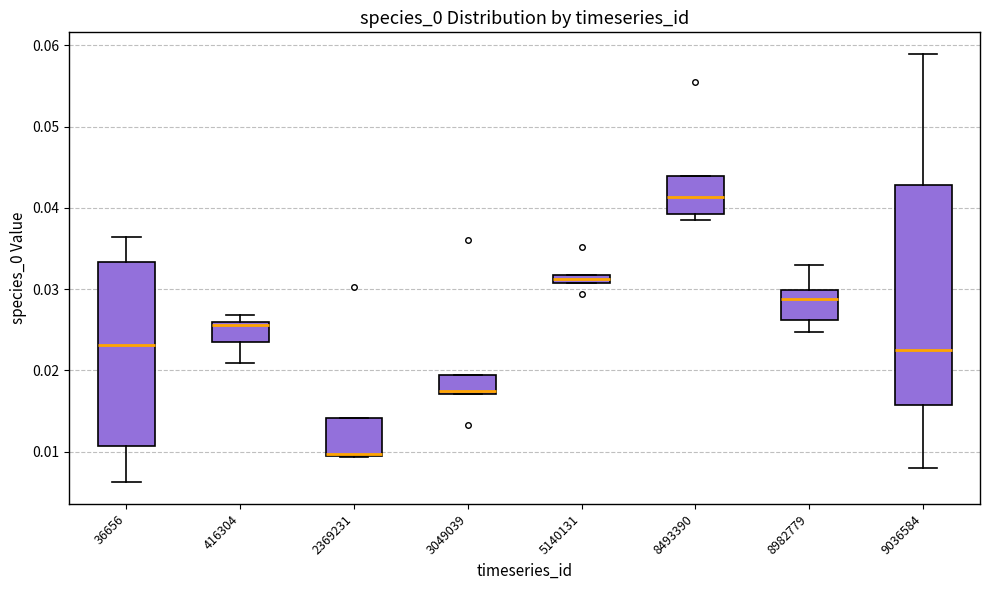

Where is the lower edge of the box at x = 2369231 on the y-axis? The values are not printed on the chart, so give them approximately, as read against the axis.

0.009